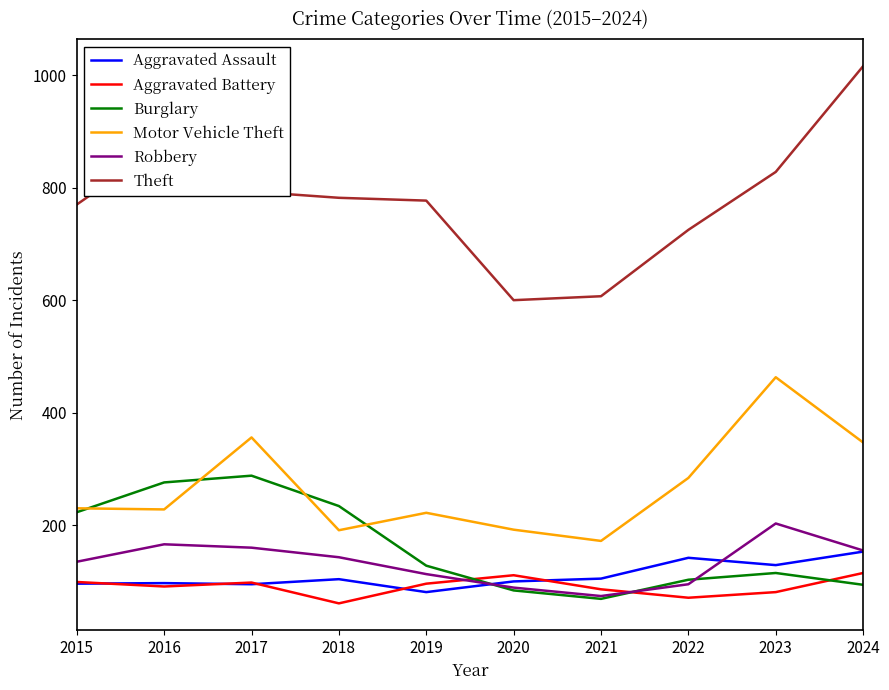

What is the maximum value shown in the chart?

1016